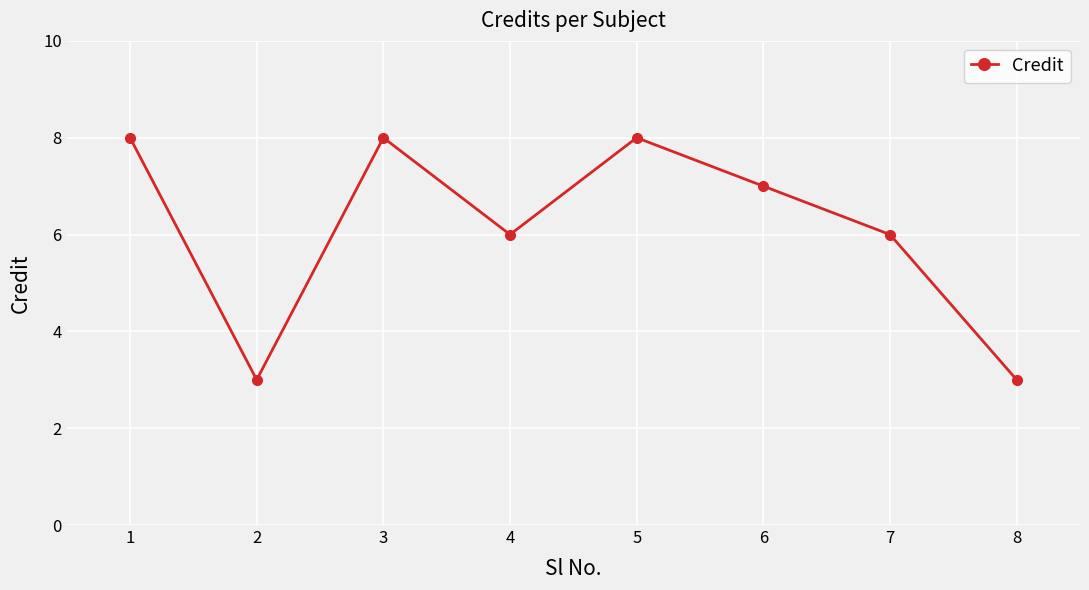

How many lines are shown in the chart?

1